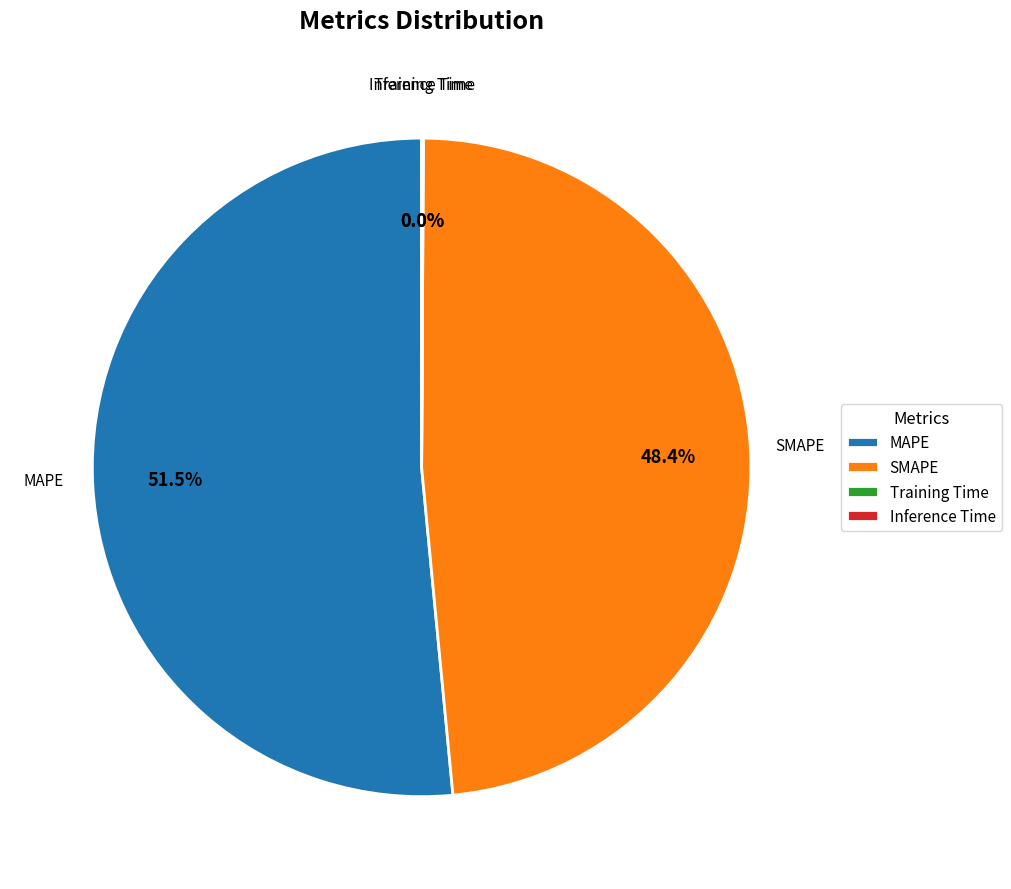

What portion of the pie excludes SMAPE?

51.6%